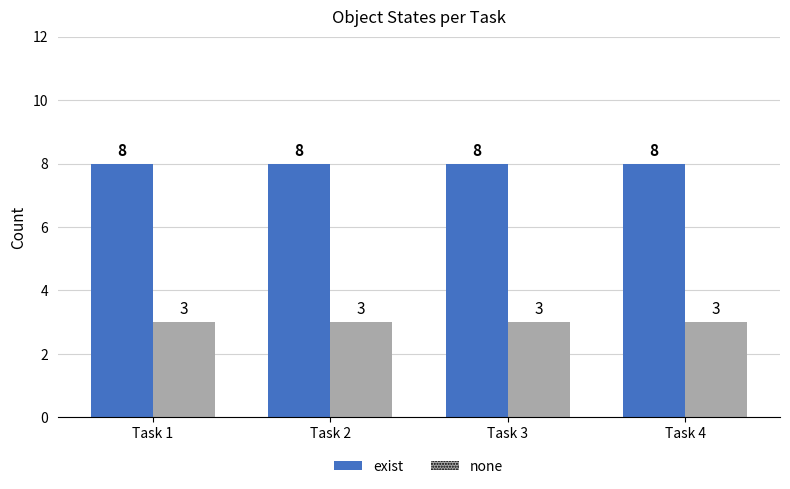

Rank the series by their maximum value, from lowest to highest.

none, exist